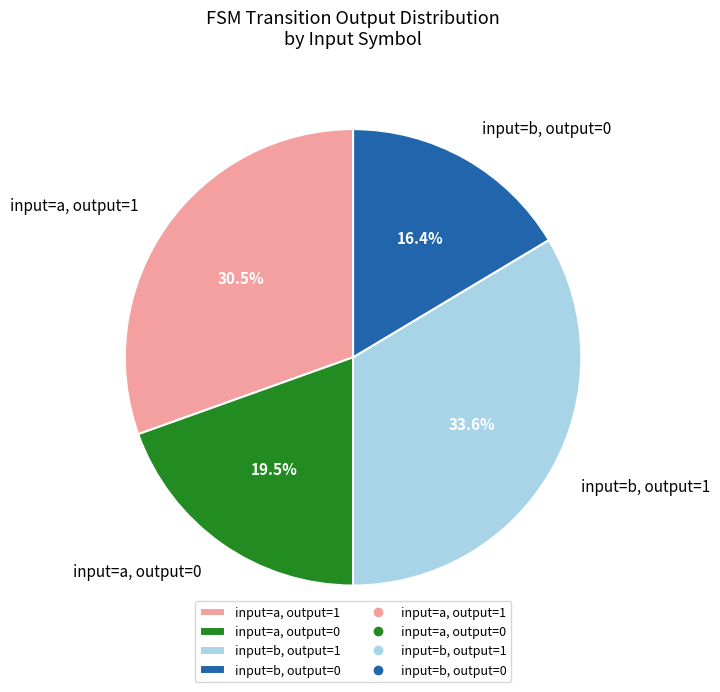

Which category has the smallest portion of the pie?

input=b, output=0